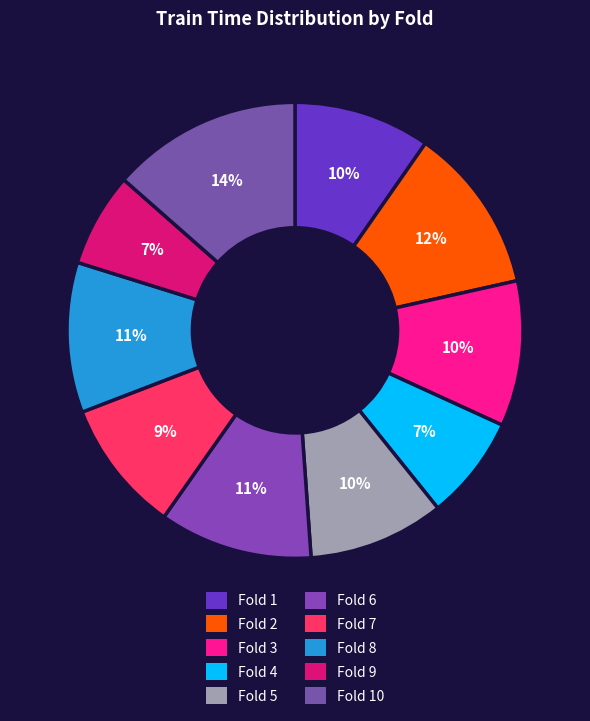

Which category has the biggest portion of the pie?

Fold 10